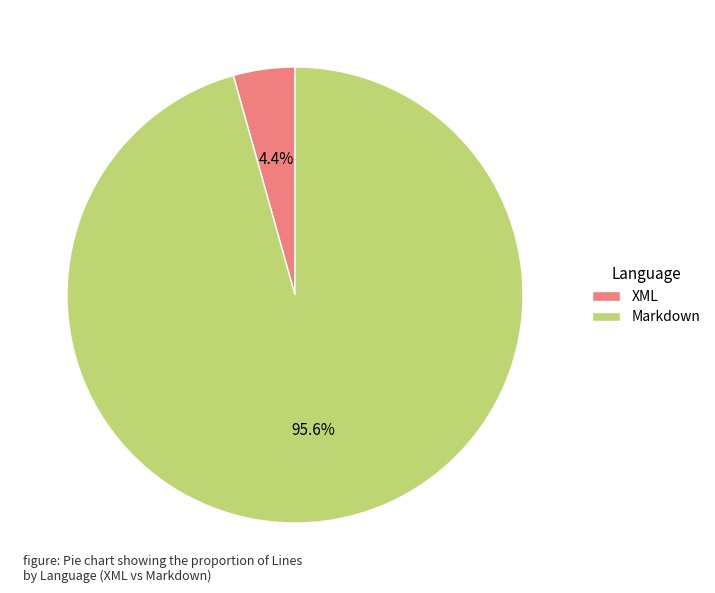

Which has a higher value, Markdown or XML?

Markdown